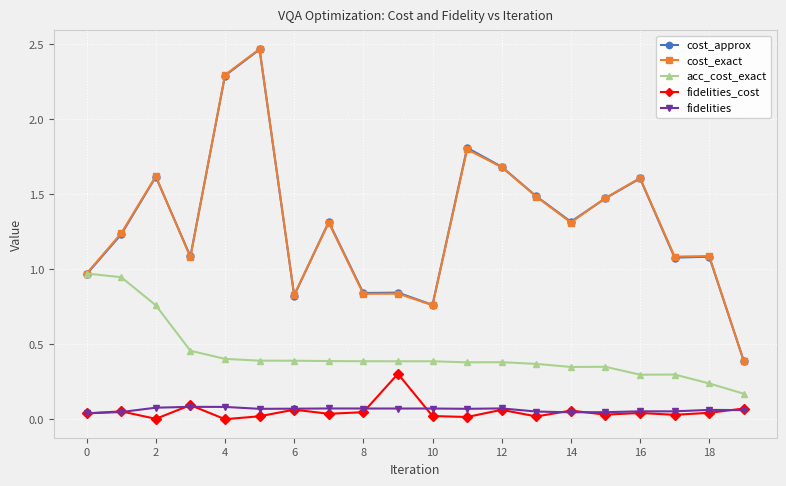

True or false: fidelities and cost_approx intersect in this chart.

False